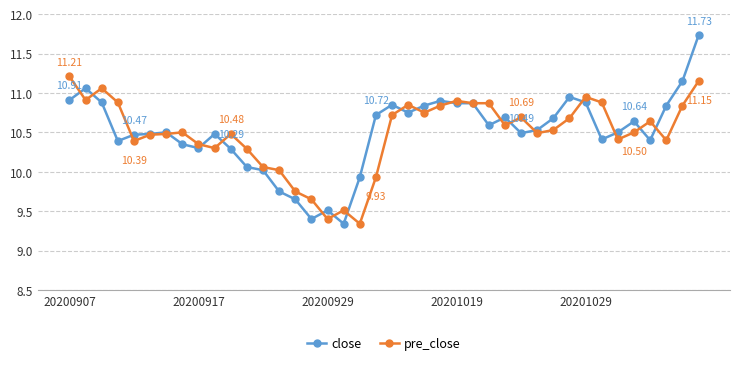

Which series has the widest spread of values?

close